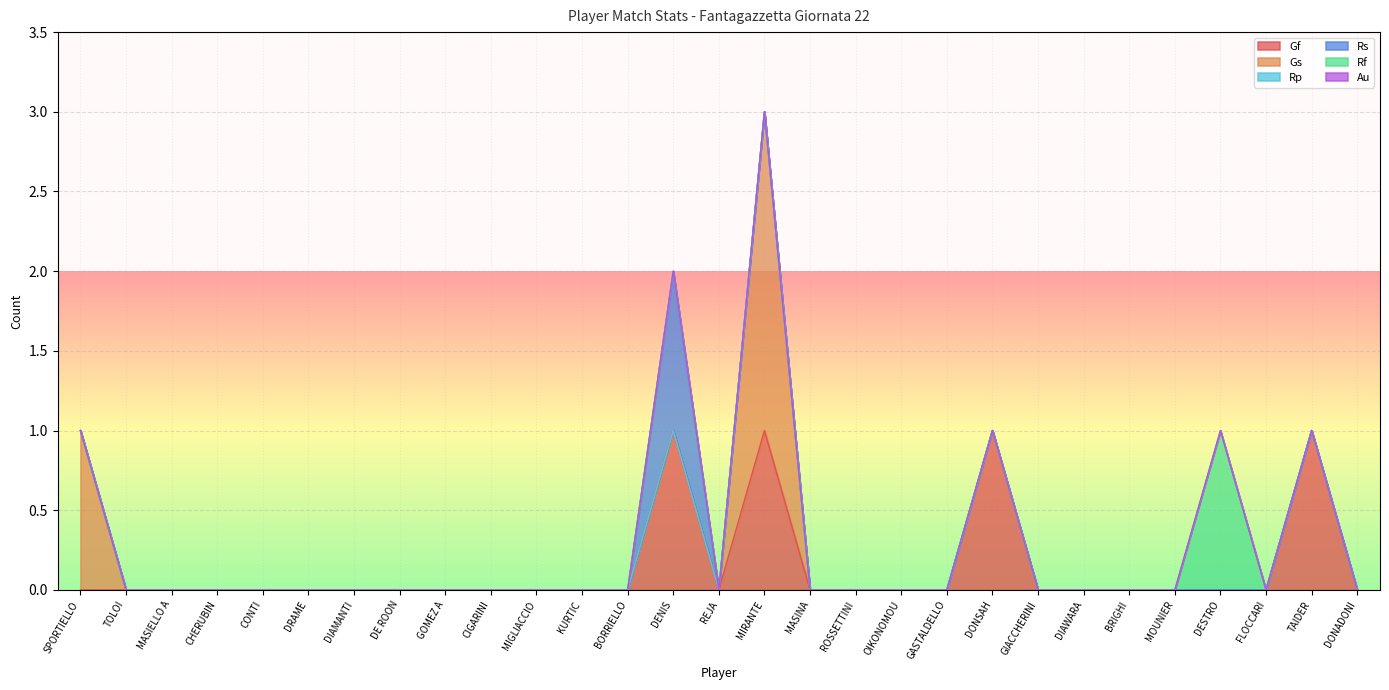

Is the value of Au at DONSAH greater than the value of Rf at DESTRO?

No